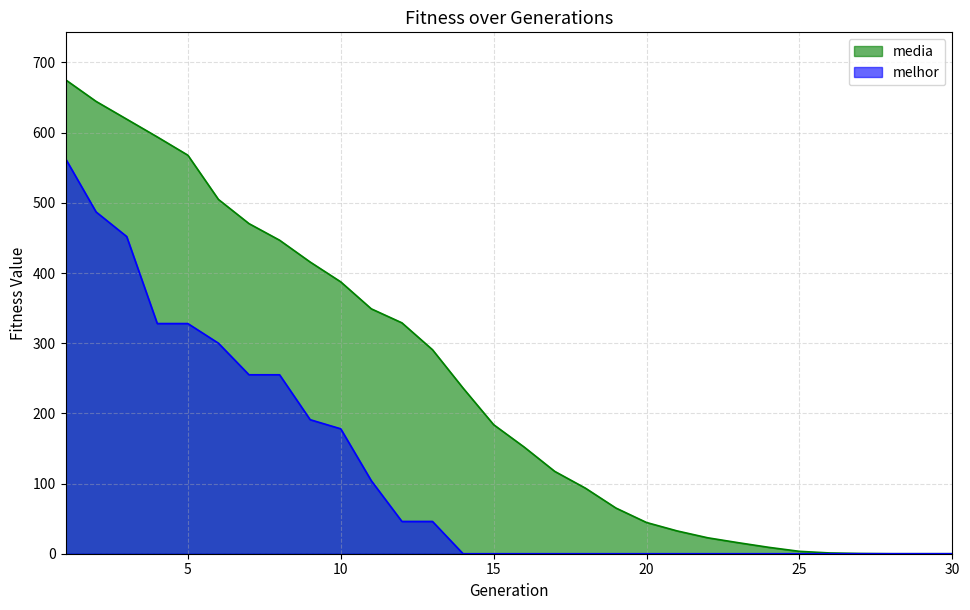

True or false: media and melhor intersect in this chart.

False